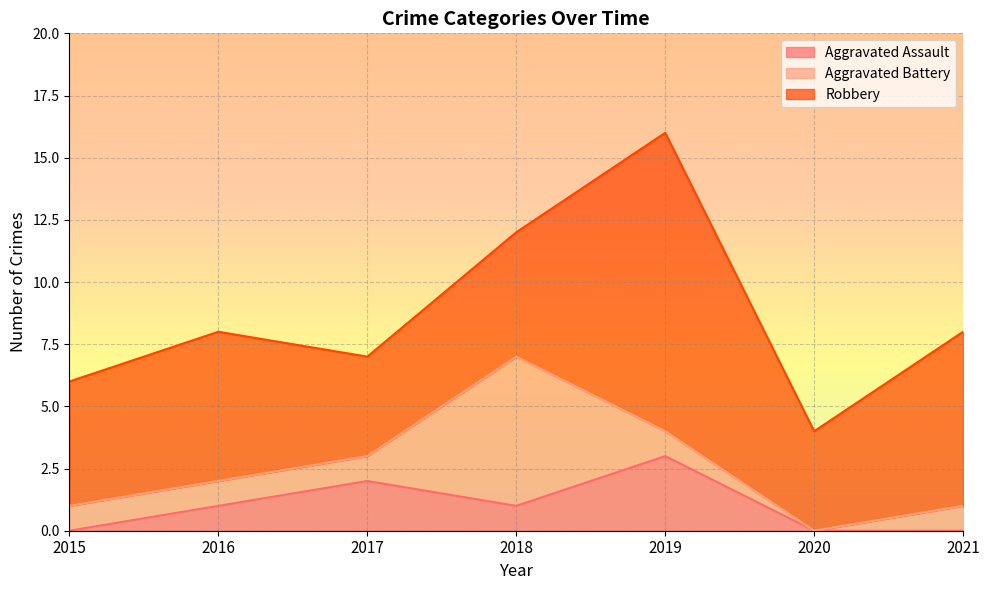

What is the value of the Robbery point at the 3rd from the left?

4